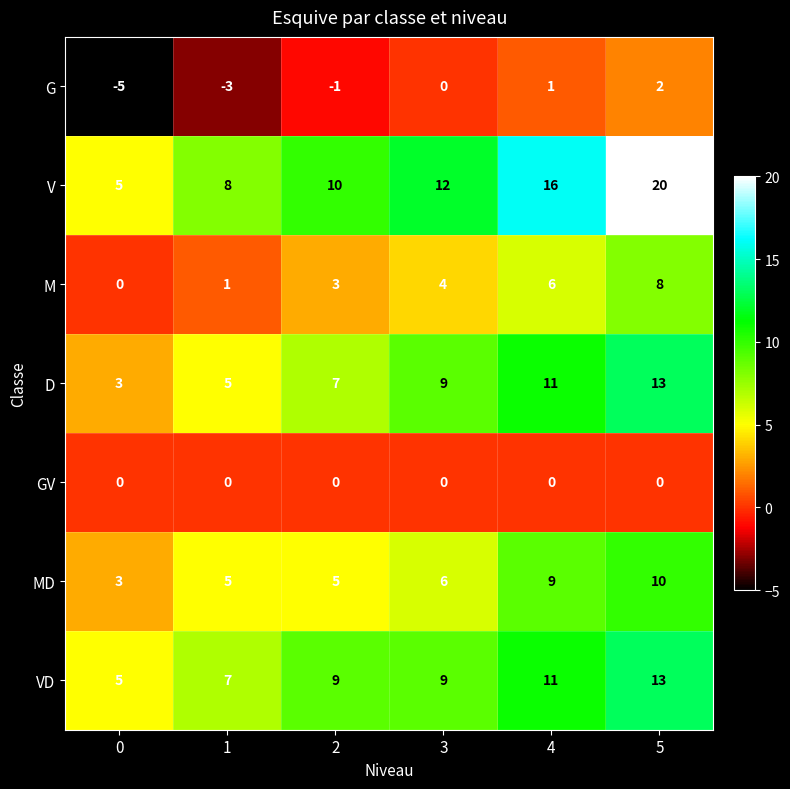

At which category is the sum across all series the highest?

5